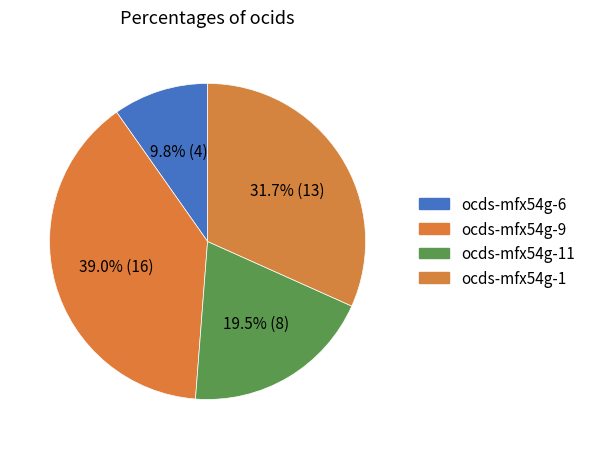

Does any single category account for the majority?

No